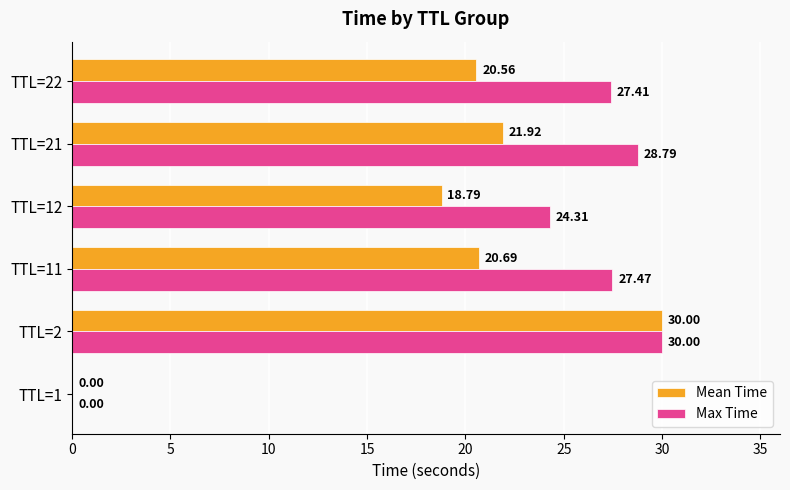

Which series changed the most between TTL=12 and TTL=21?

Max Time